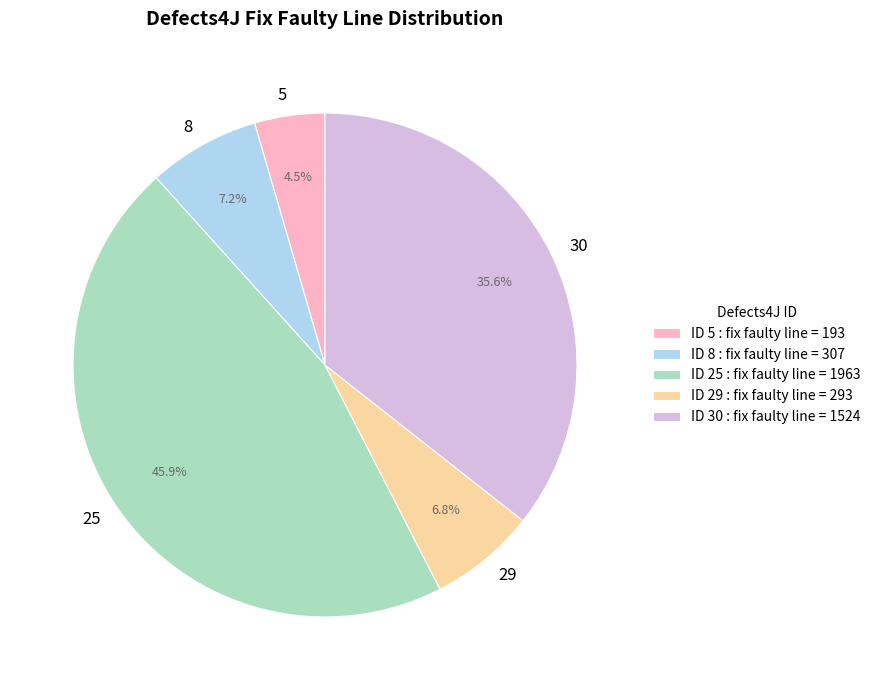

Is it true that 8 is 7% of the pie?

True